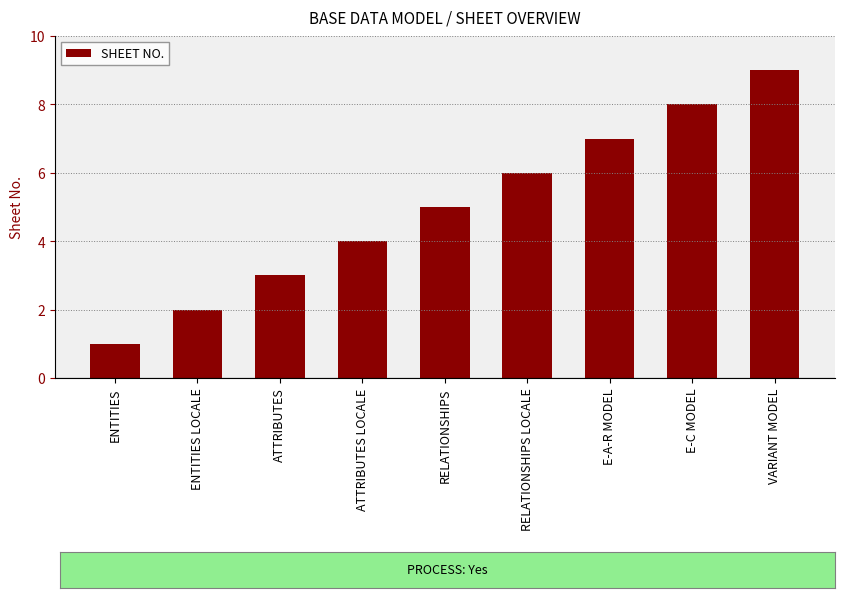

Reading right to left, extract all data points from this chart.

9	8	7	6	5	4	3	2	1